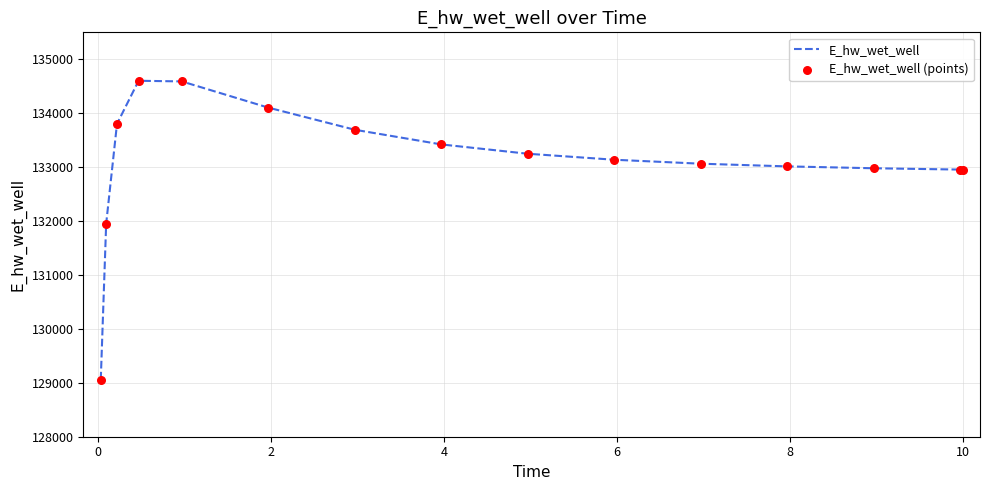

What is the smallest value displayed?

129060.5